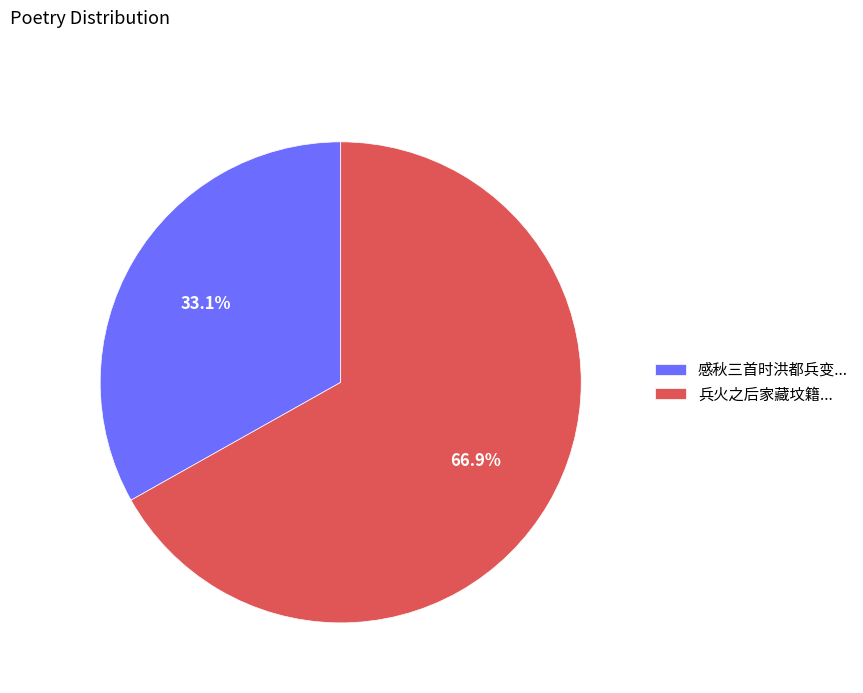

Do 感秋三首时洪都兵变... and 兵火之后家藏坟籍... together represent more than half of the pie?

Yes